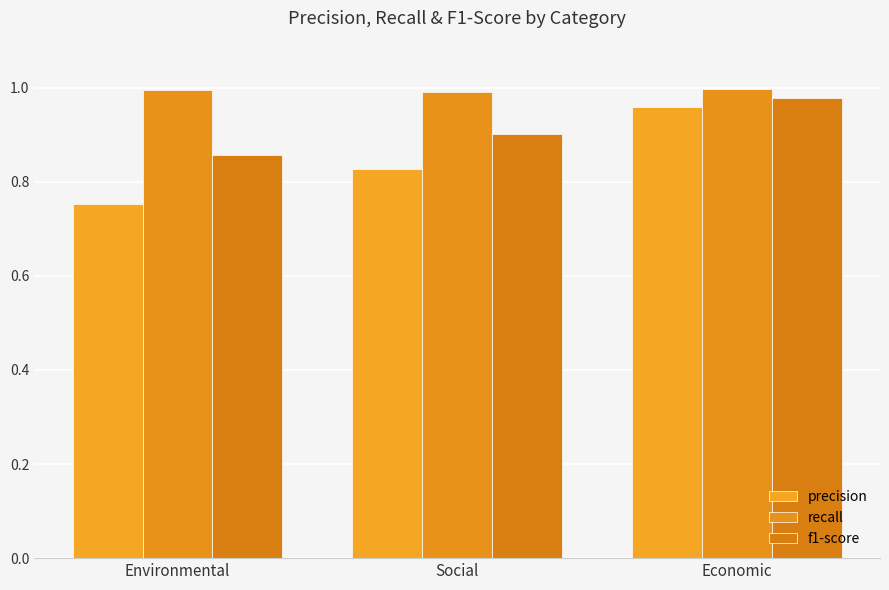

Does the chart contain stacked bars?

No